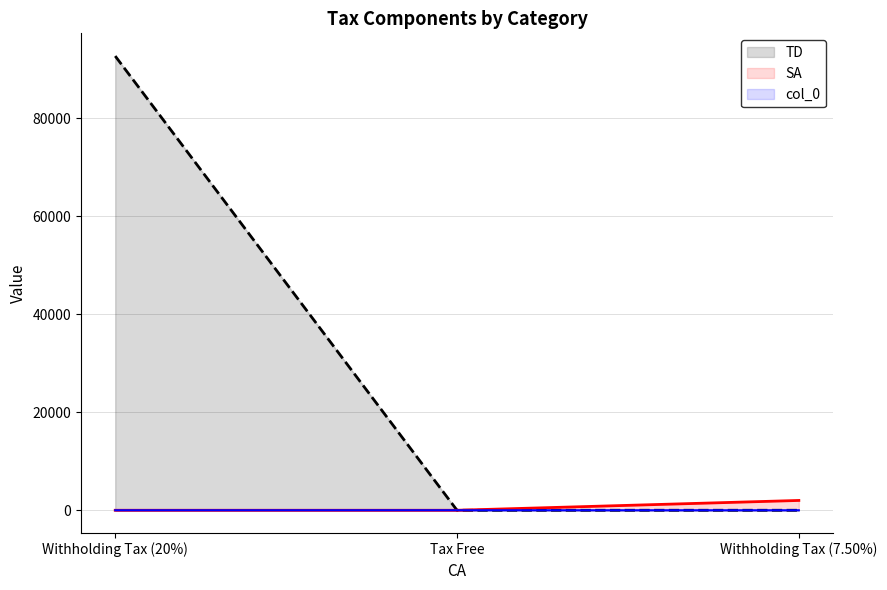

What is the value of the TD point at the 1st from the left?

92676.0